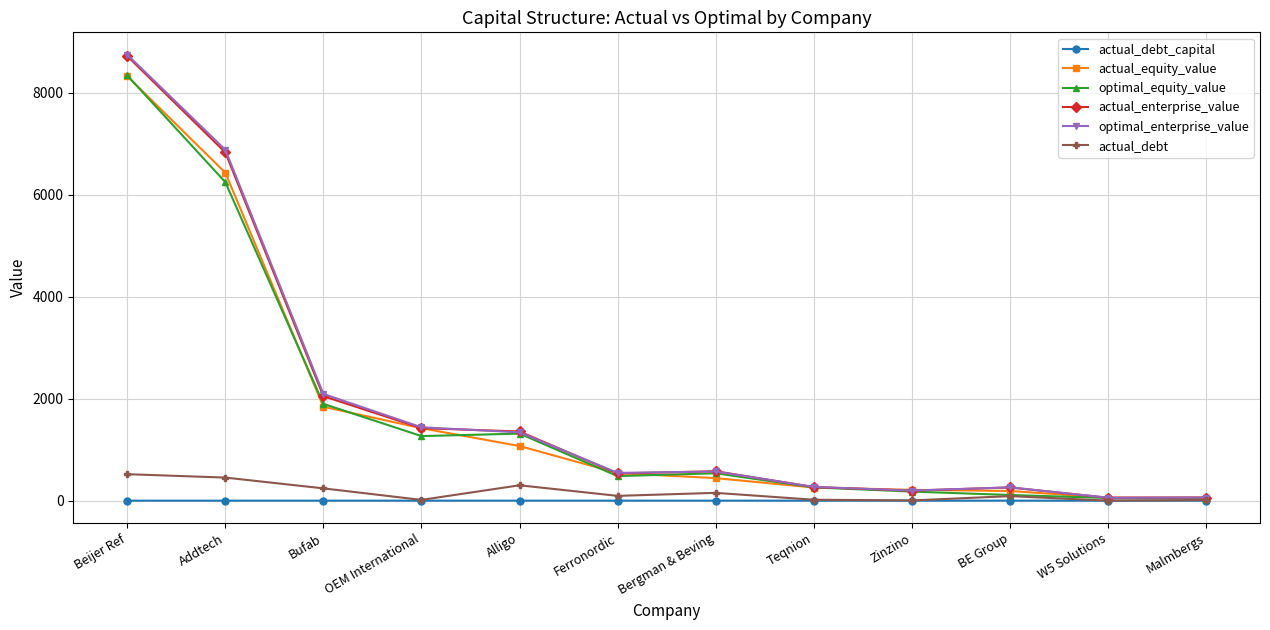

The actual_enterprise_value series shows 968.9 at Bergman & Beving. True or false?

False